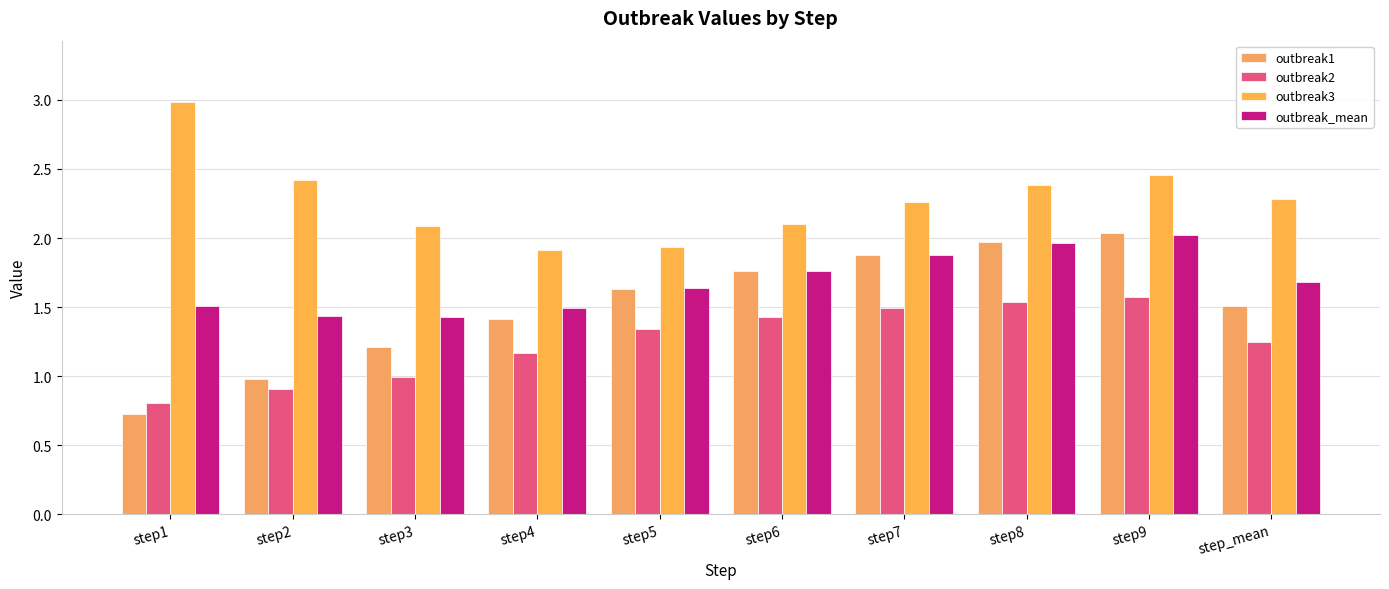

The outbreak1 series shows 1.9 at step7. True or false?

True